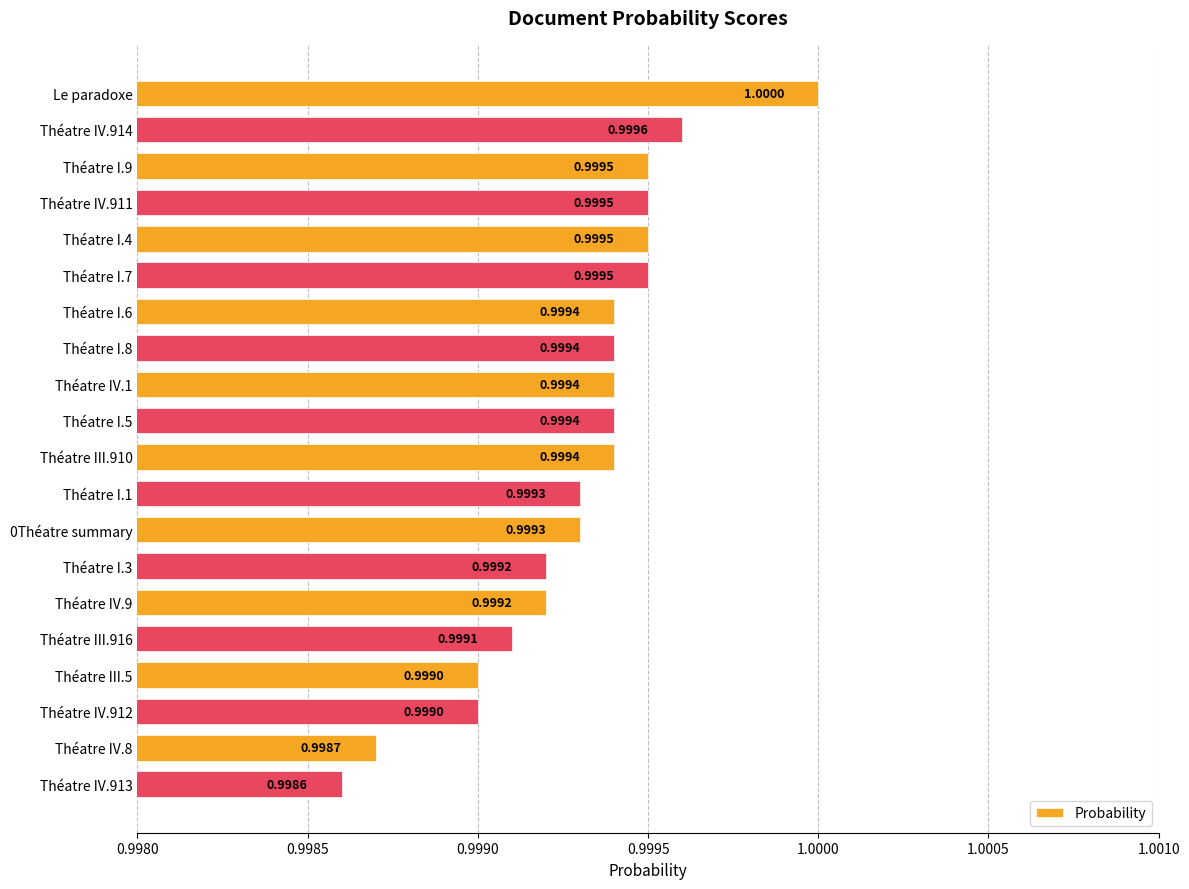

How many values are between 0 and 1?

20